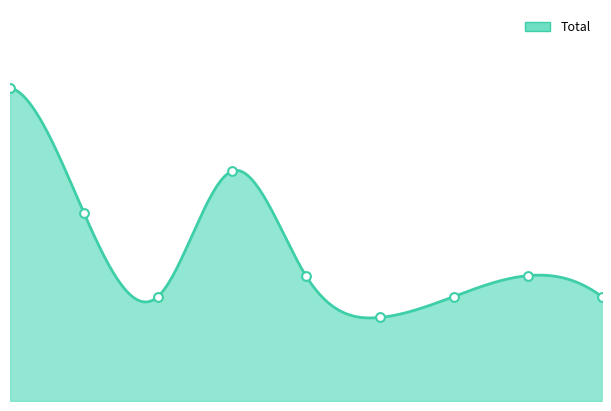

What is the ratio of the value at 6 to the value at 0?

0.3